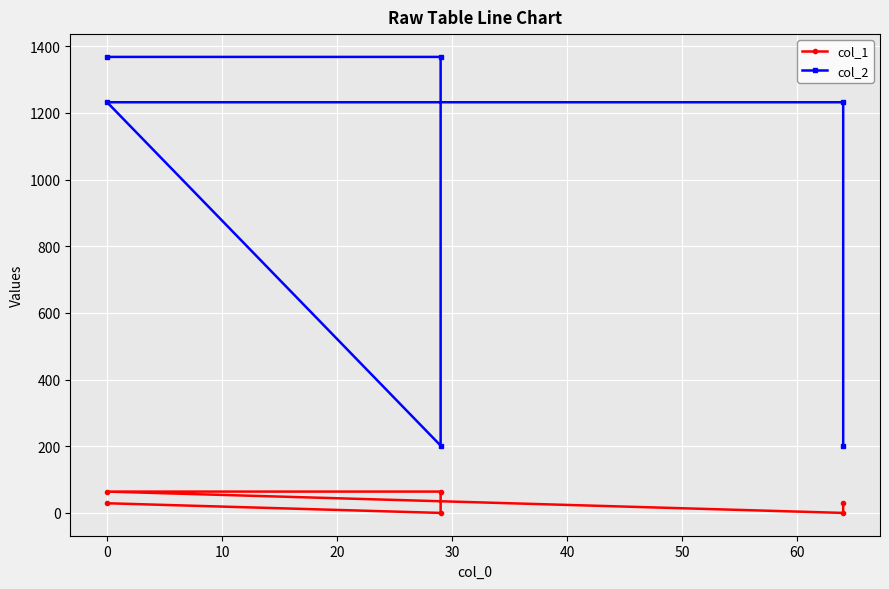

At how many categories does at least one series exceed 1185?

4